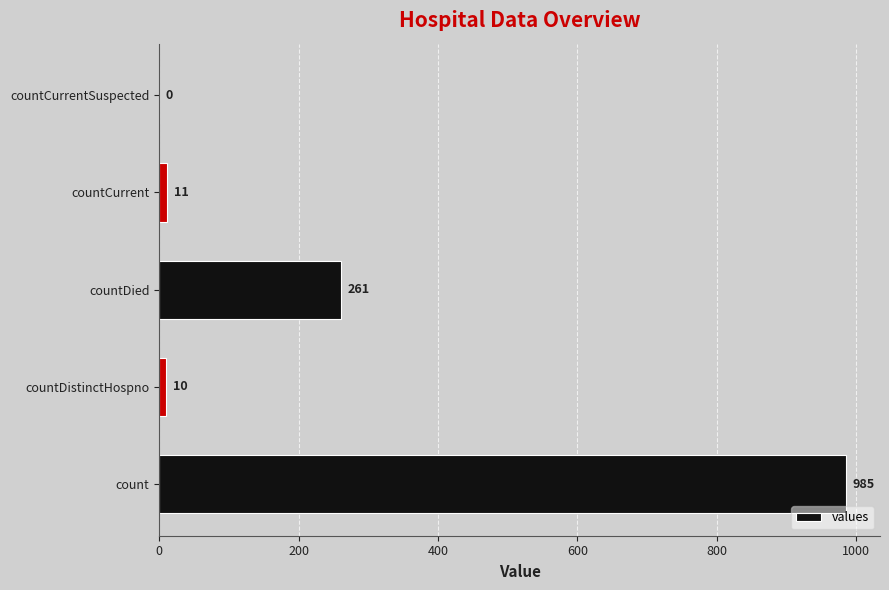

Reading top to bottom, what are all the values shown in this chart?

countCurrentSuspected=0	countCurrent=11	countDied=261	countDistinctHospno=10	count=985